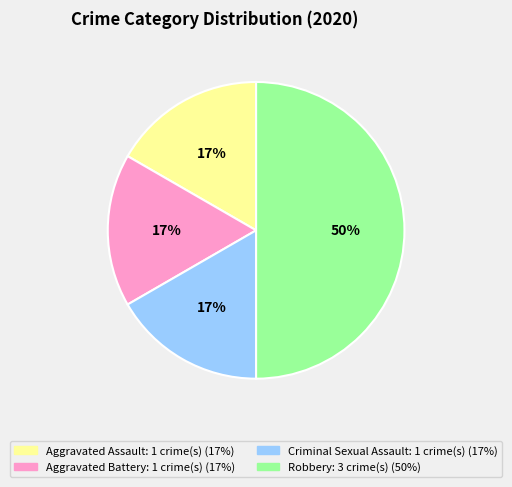

Does Criminal Sexual Assault account for over 50% of the chart?

No